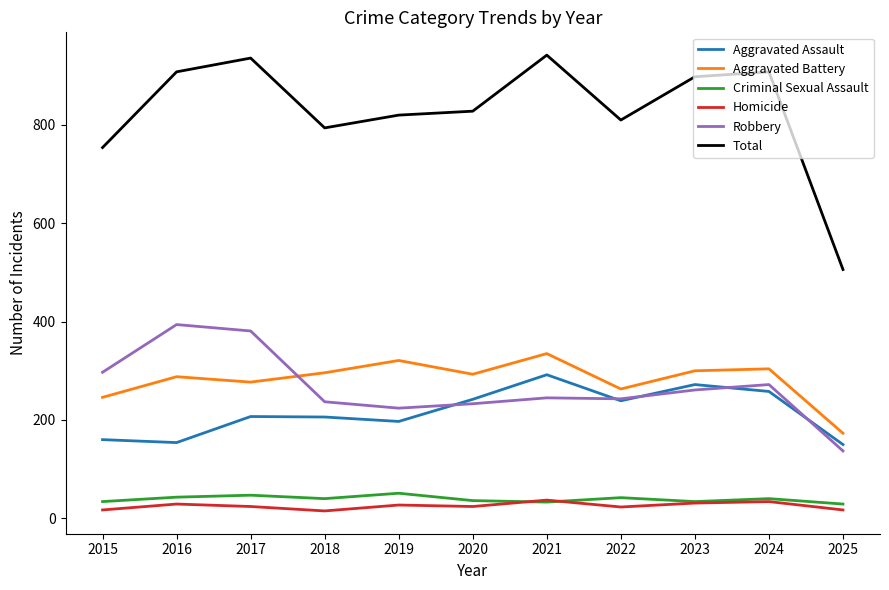

Is the value of Aggravated Battery at 2019 greater than the value of Criminal Sexual Assault at 2017?

Yes